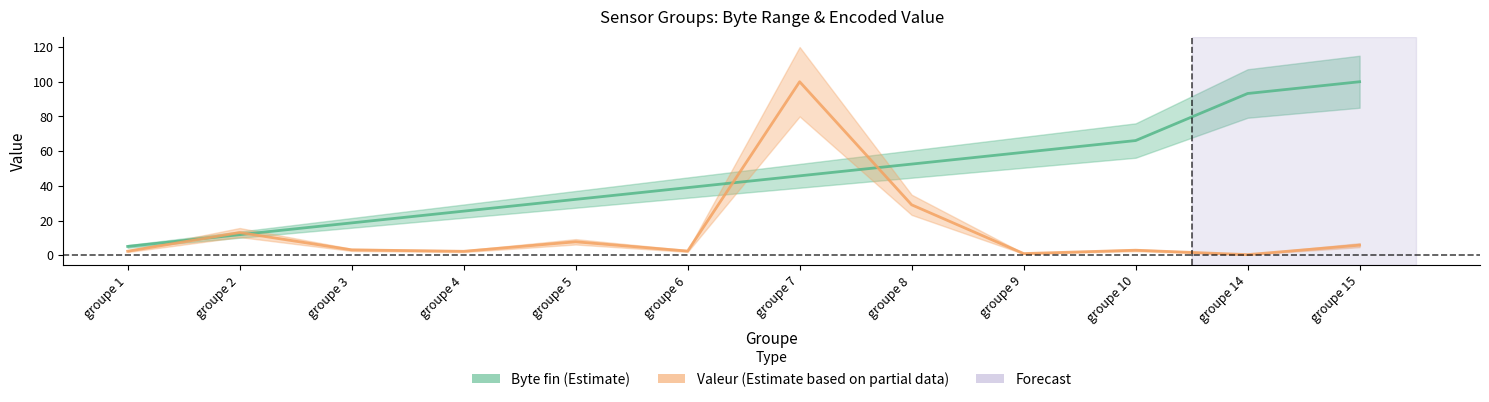

What is the minimum value for Byte fin (Estimate)?

5.1